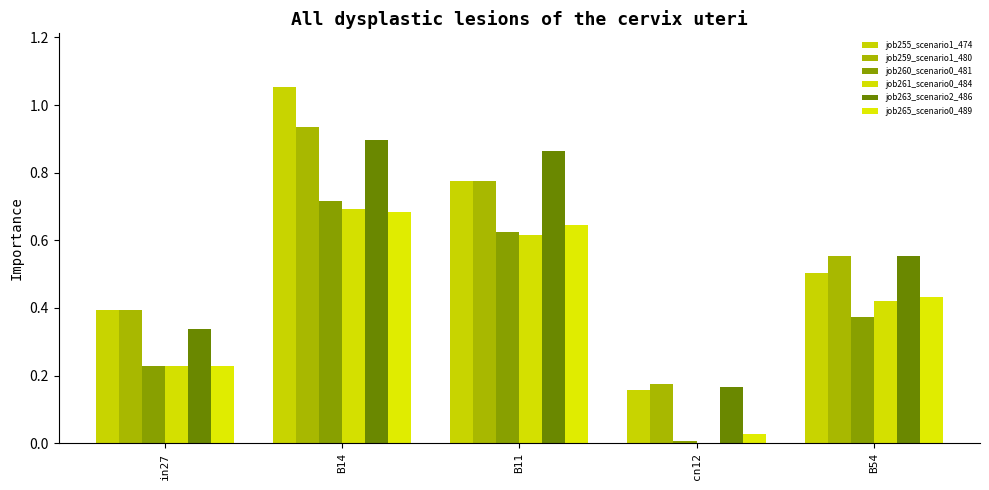

Reading right to left, transcribe all the data shown in this chart.

job255_scenario1_474: B54=0.5	cn12=0.2	B11=0.8	B14=1.1	in27=0.4
job259_scenario1_480: B54=0.6	cn12=0.2	B11=0.8	B14=0.9	in27=0.4
job260_scenario0_481: B54=0.4	cn12=0.0	B11=0.6	B14=0.7	in27=0.2
job261_scenario0_484: B54=0.4	cn12=0.0	B11=0.6	B14=0.7	in27=0.2
job263_scenario2_486: B54=0.6	cn12=0.2	B11=0.9	B14=0.9	in27=0.3
job265_scenario0_489: B54=0.4	cn12=0.0	B11=0.6	B14=0.7	in27=0.2